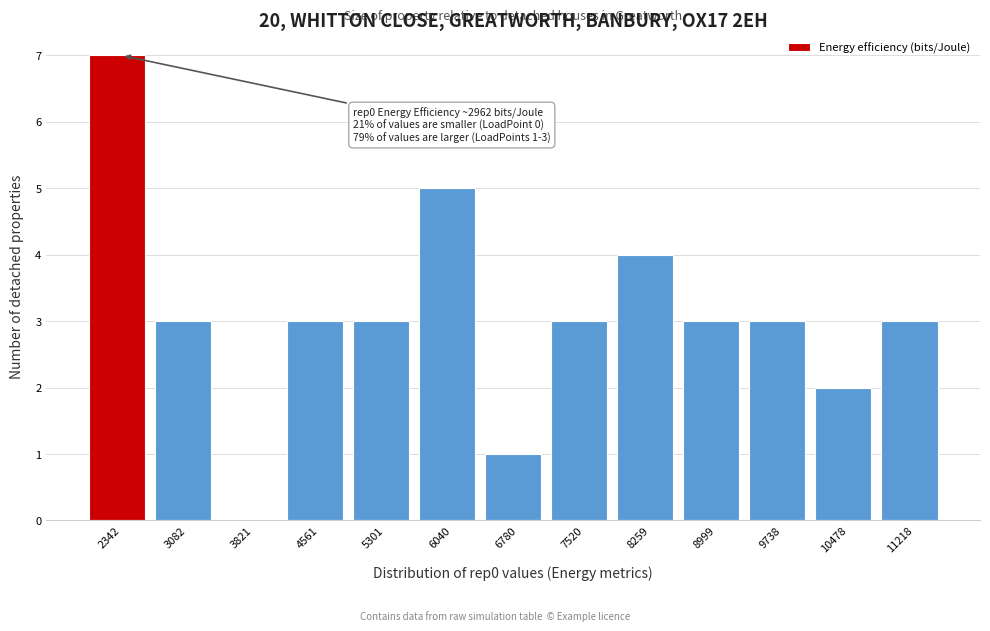

Reading left to right, transcribe all the data shown in this chart.

2342=7	3082=3	3821=0	4561=3	5301=3	6040=5	6780=1	7520=3	8259=4	8999=3	9738=3	10478=2	11218=3